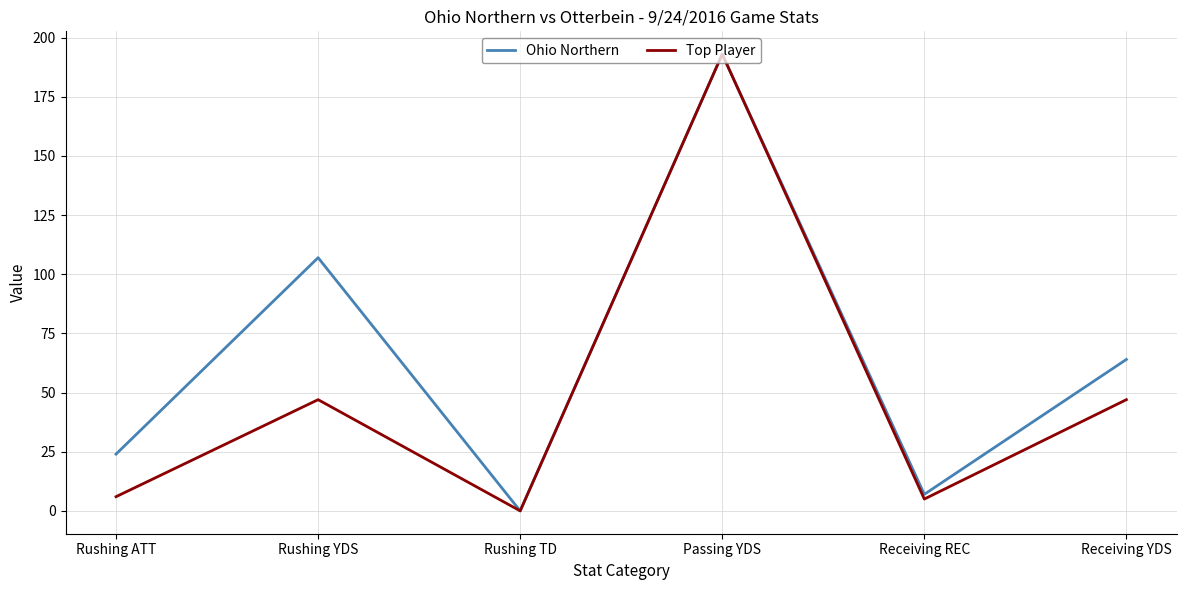

What are all the series names shown in the legend?

Ohio Northern, Top Player